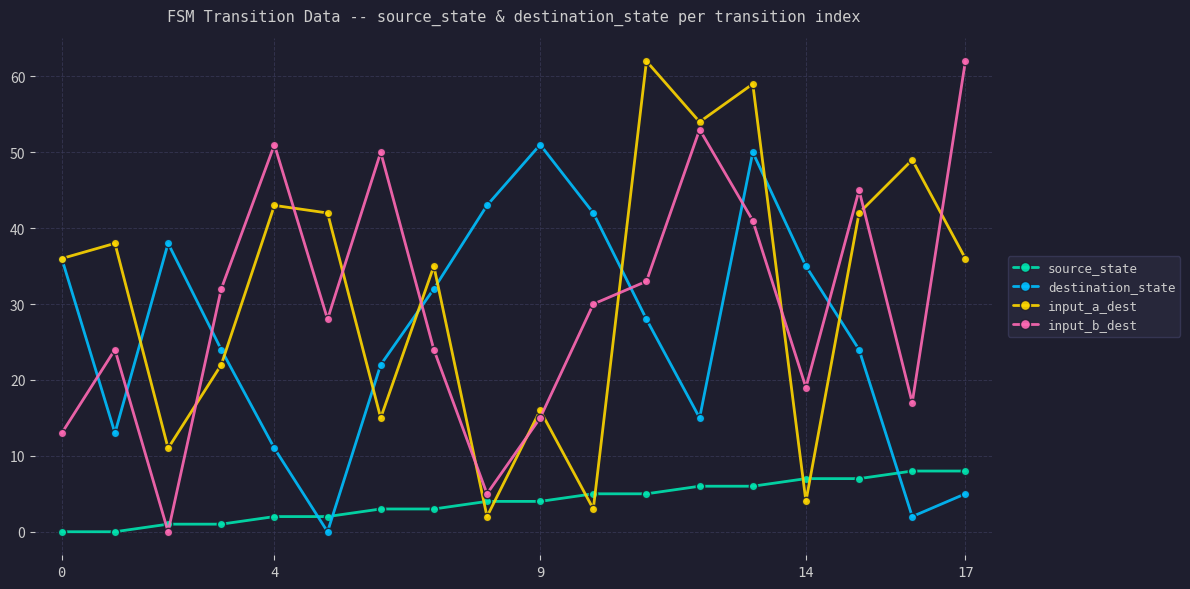

What is the difference between the maximum and minimum values in the input_a_dest series?

60